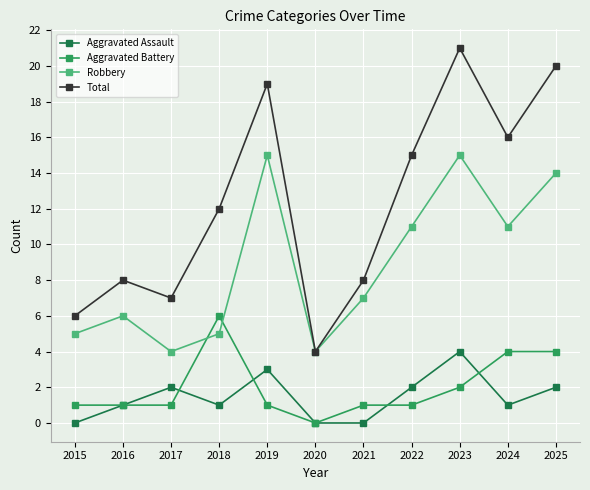

True or false: Robbery has more than 0 interior local peaks.

True